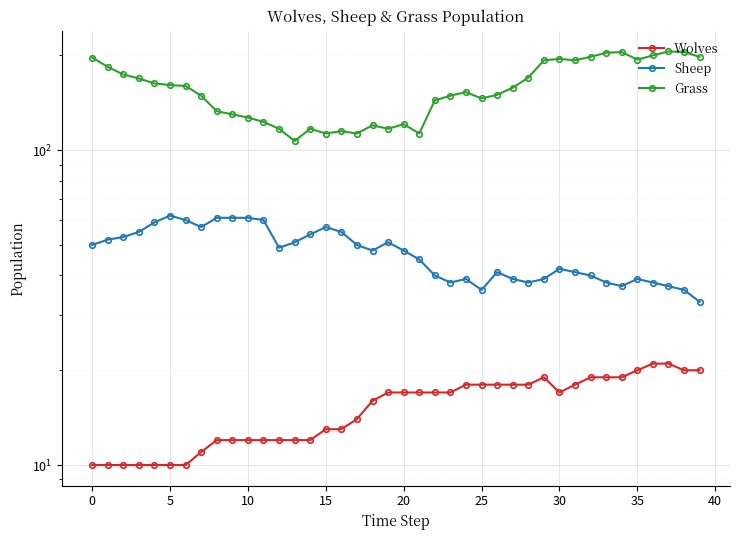

Which has a higher value, 17 or 20?

20